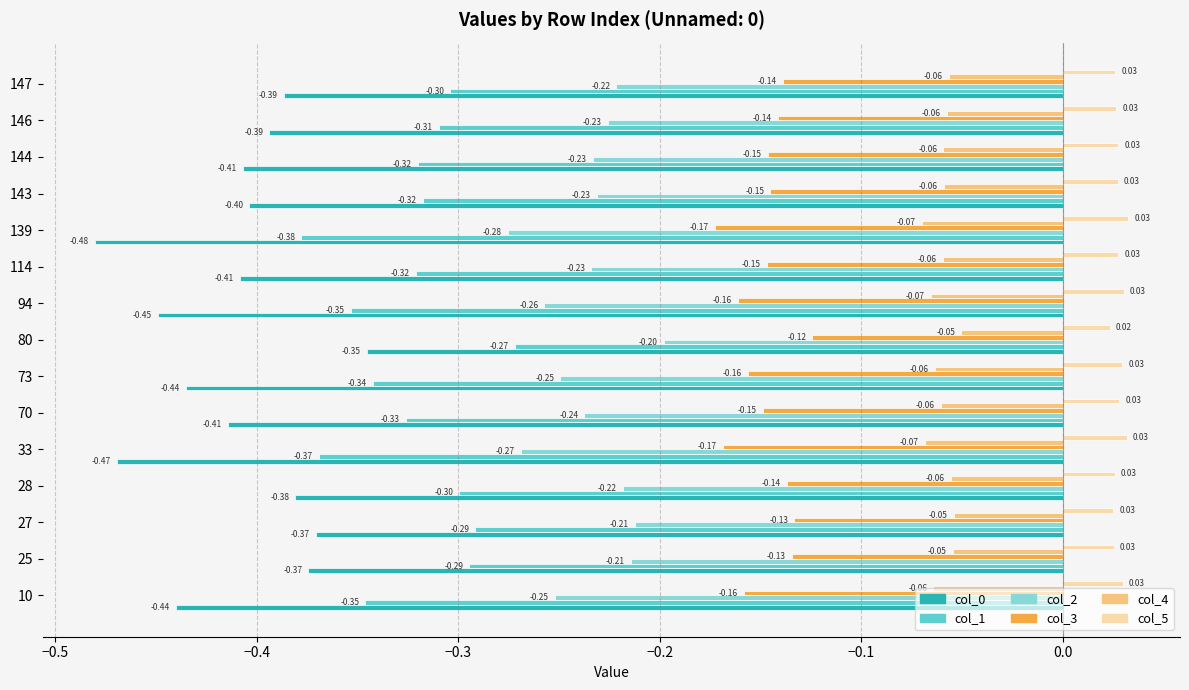

What is the sum of all col_1 values?

-4.8